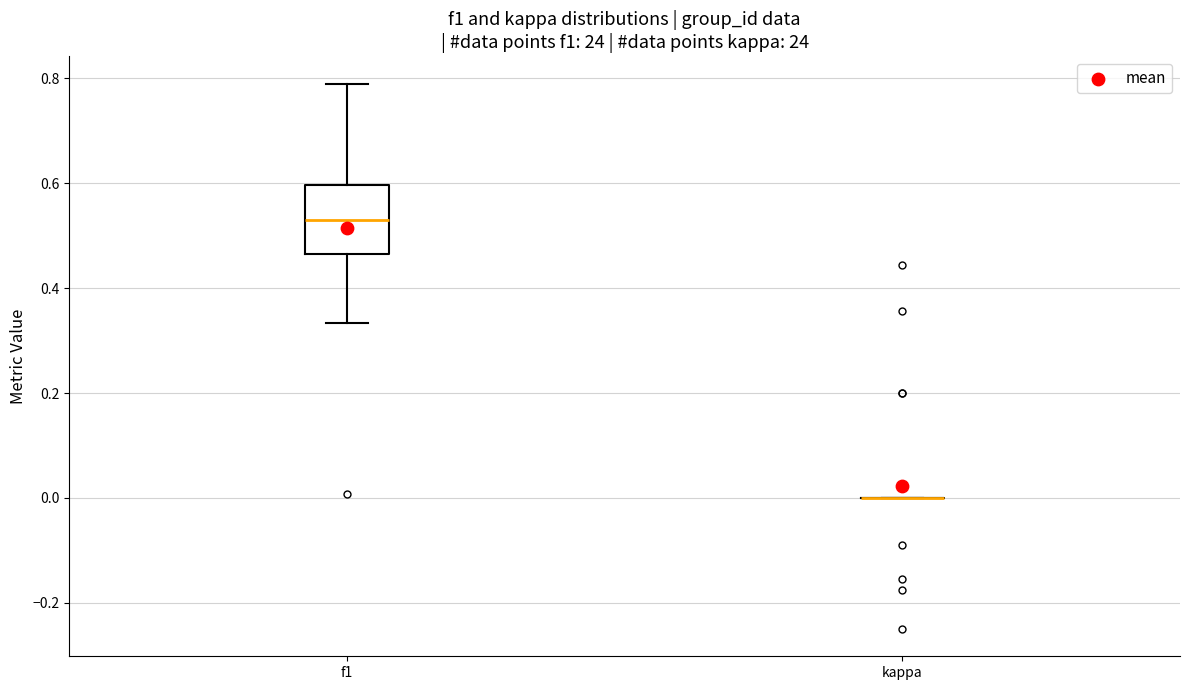

Reading left to right, transcribe this box plot: for each box, give where its median line is, the range the box spans, and where its two whiskers end, as read against the y-axis. The values are not printed on the chart, so give them approximately, as read against the axis.

f1: median 0.52, box 0.46 to 0.60, whiskers 0.34 to 0.80
kappa: box collapsed to a line at 0.00, whiskers 0.00 to 0.00